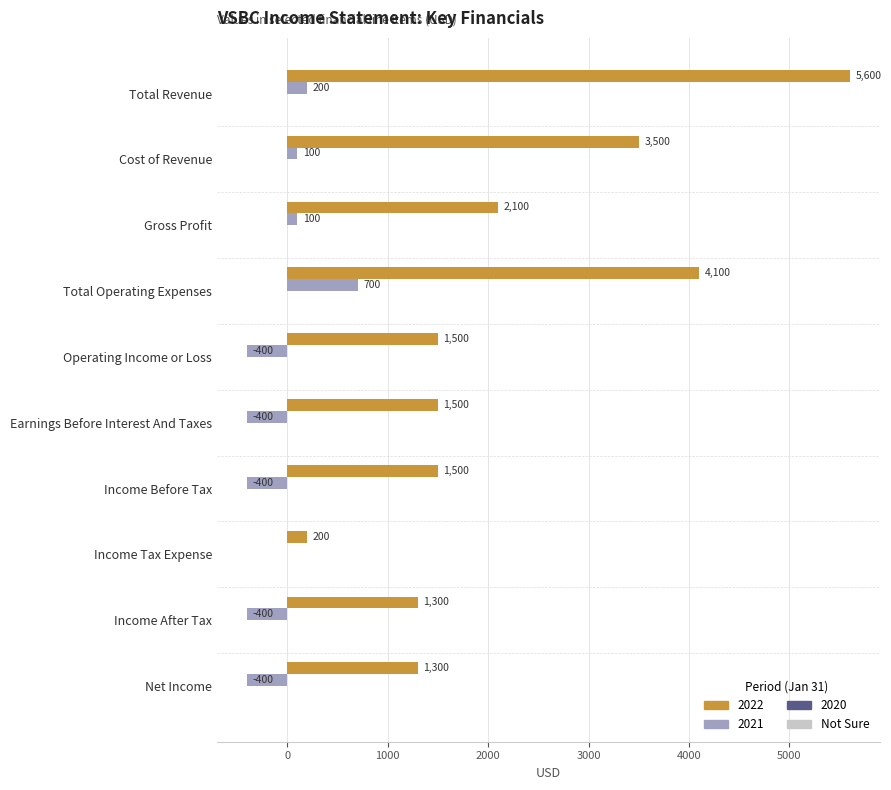

At which category is the sum across all series the highest?

Total Revenue